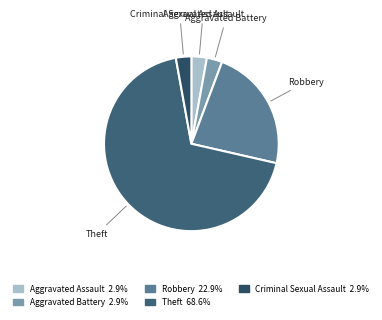

Combined, do Aggravated Assault and Robbery account for over 50%?

No